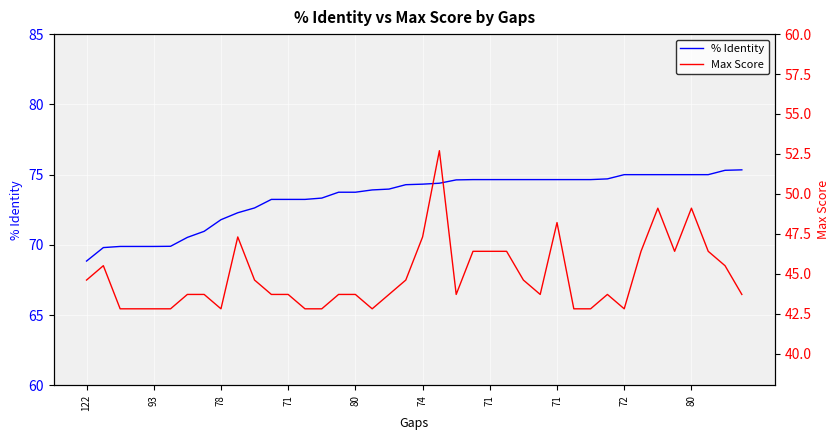

What is the value of the % Identity point at the 4th from the left?

69.9